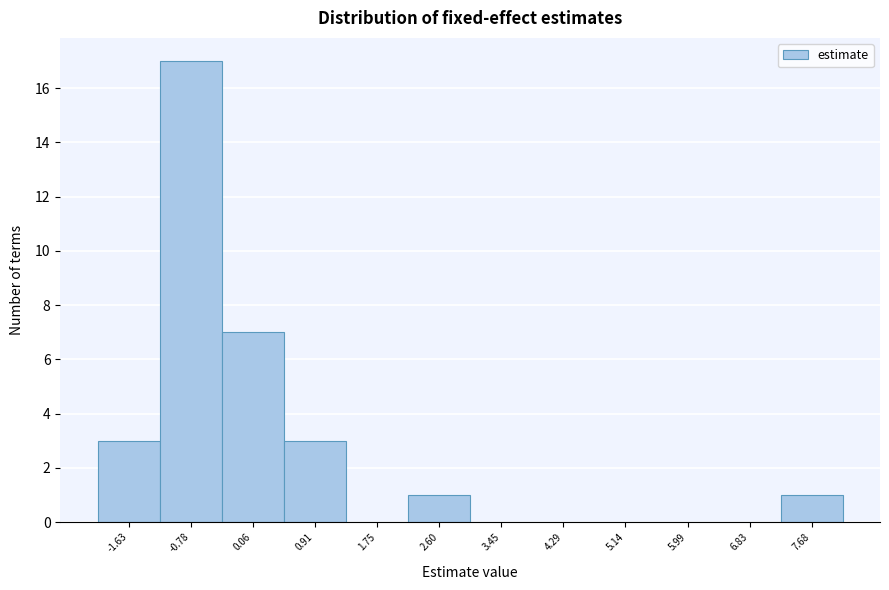

Reading right to left, what are all the values shown in this chart?

7.68=1	6.83=0	5.99=0	5.14=0	4.29=0	3.45=0	2.60=1	1.75=0	0.91=3	0.06=7	-0.78=17	-1.63=3